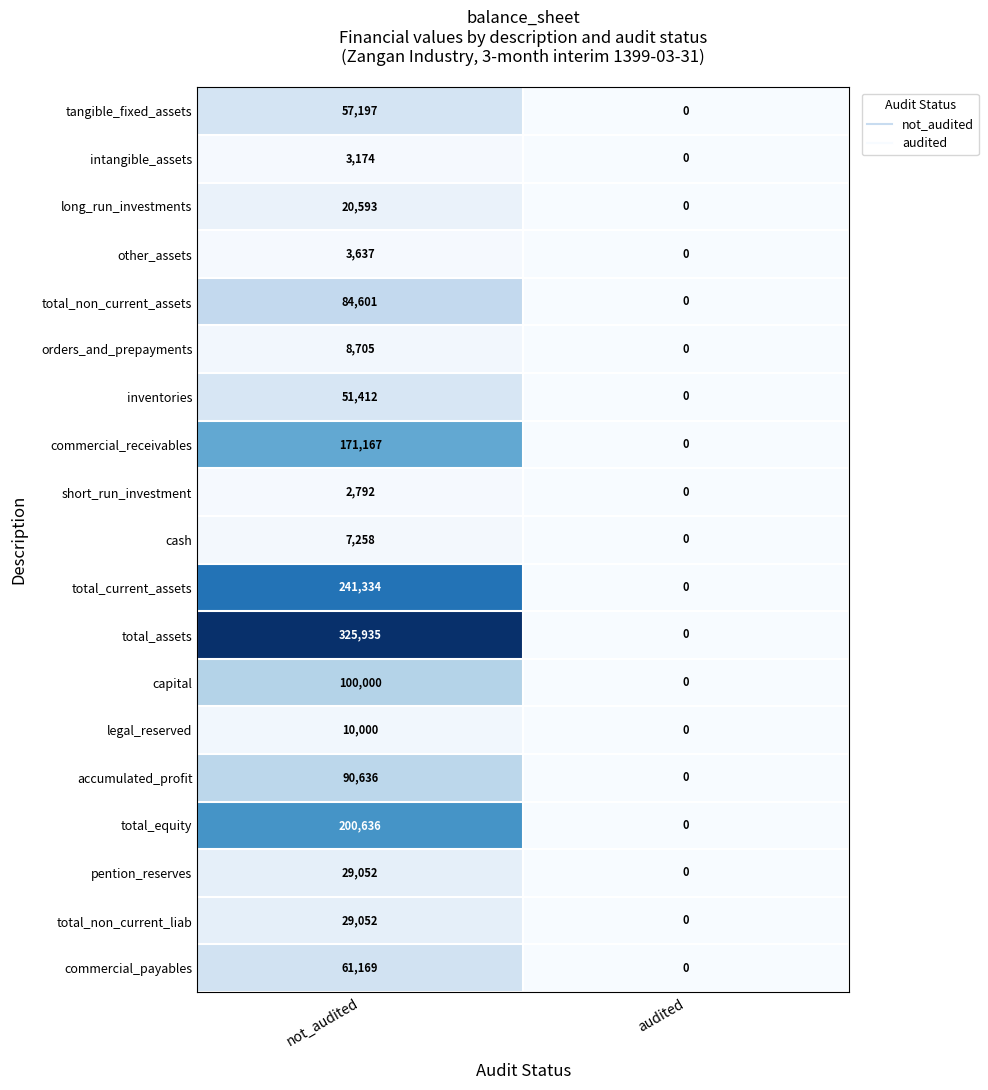

Is the value of pention_reserves at audited greater than the value of commercial_receivables at not_audited?

No